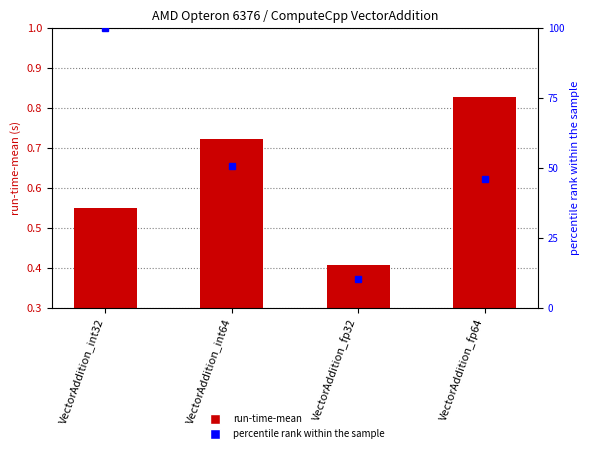

What is the label of the 4th bar from the left?

VectorAddition_fp64